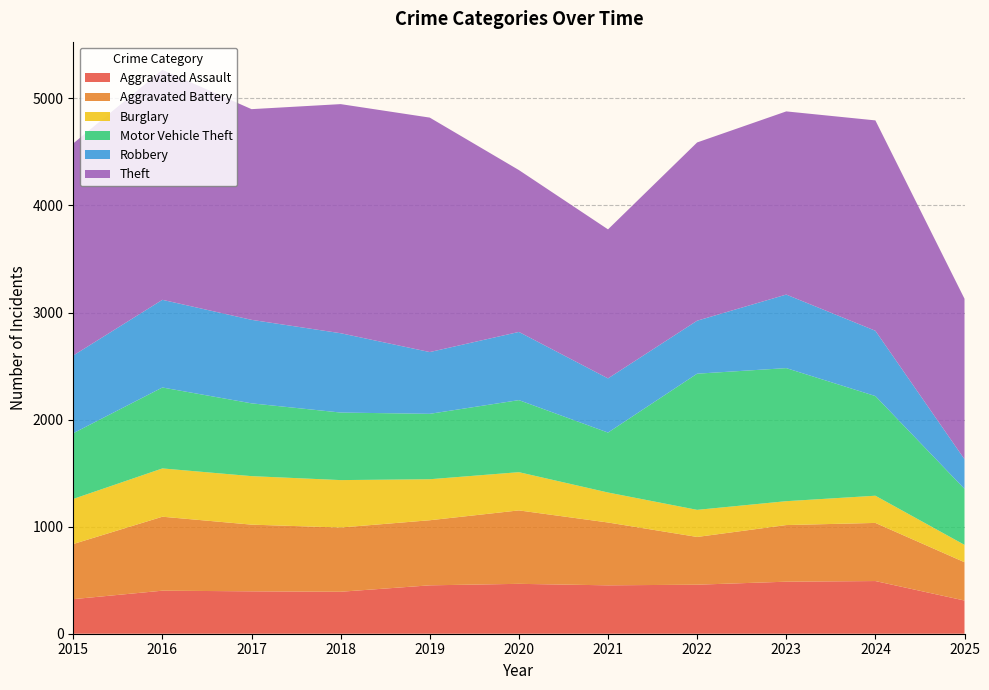

Reading right to left, what are all the values shown in this chart?

Aggravated Assault: 310	492	486	458	452	466	452	392	396	402	323
Aggravated Battery: 358	543	529	446	587	686	608	600	623	691	515
Burglary: 162	254	223	253	280	357	383	443	453	451	421
Motor Vehicle Theft: 523	931	1243	1272	560	673	611	631	680	756	614
Robbery: 277	610	687	495	506	637	577	741	780	819	726
Theft: 1499	1965	1711	1665	1392	1512	2190	2140	1968	2148	1981